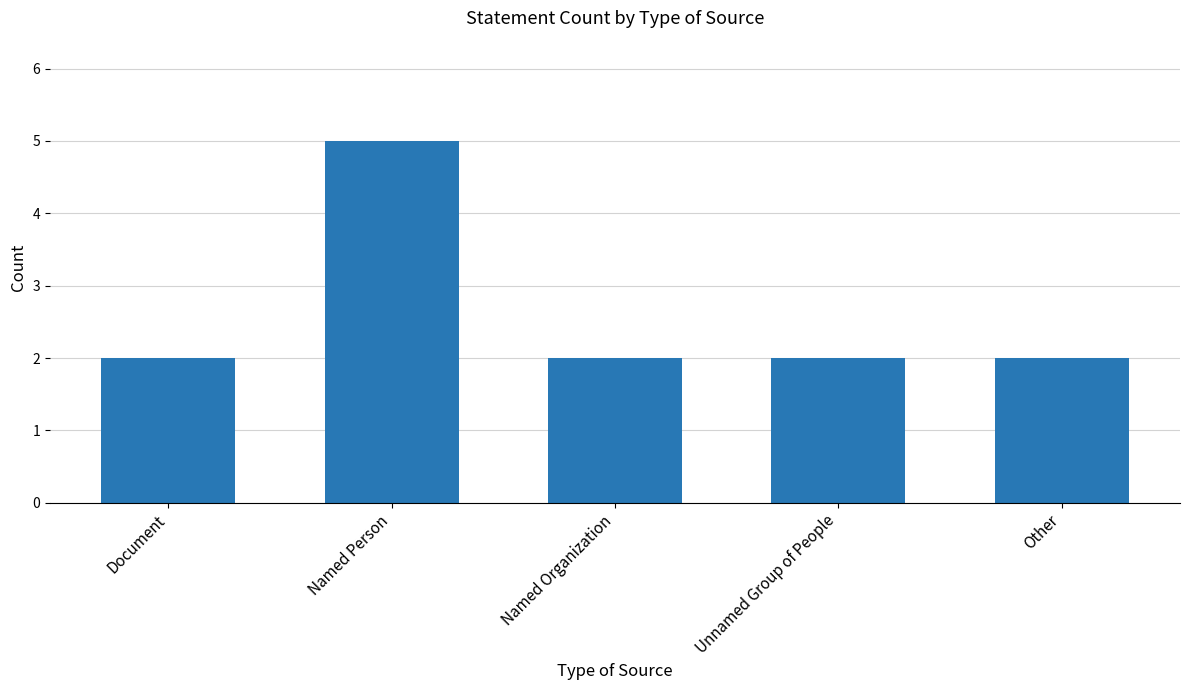

Does the chart contain any negative values?

No